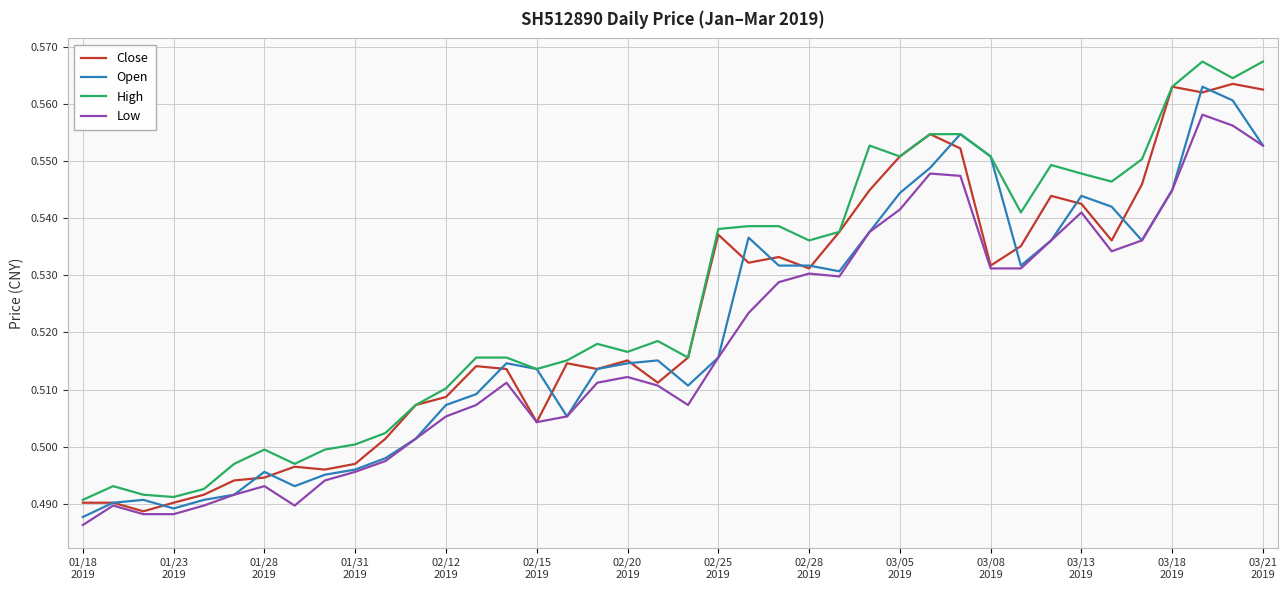

True or false: High and Low intersect in this chart.

False